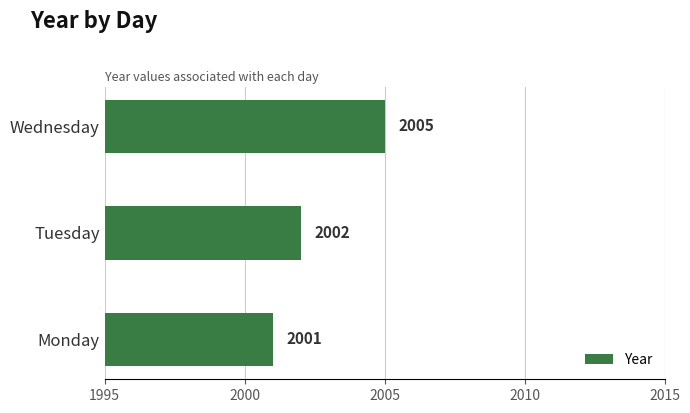

Between Monday and Tuesday, which is larger?

Tuesday